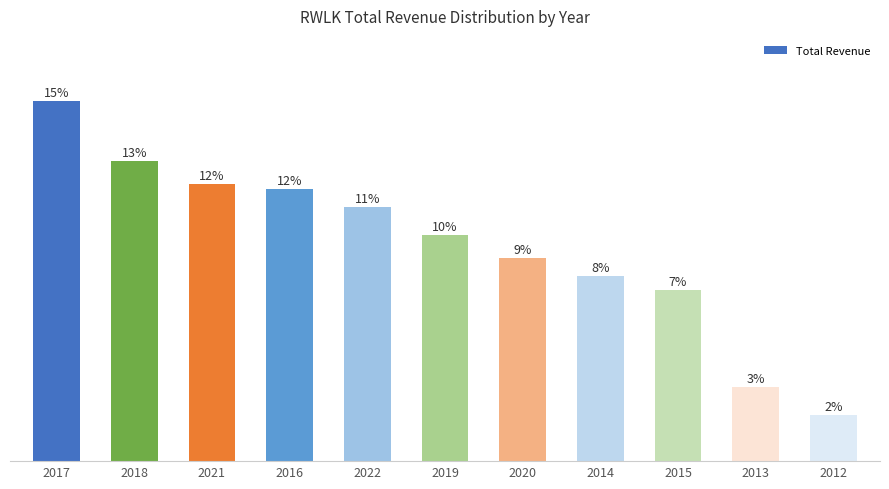

List the labels in order of value, smallest first.

2012, 2013, 2015, 2014, 2020, 2019, 2022, 2016, 2021, 2018, 2017